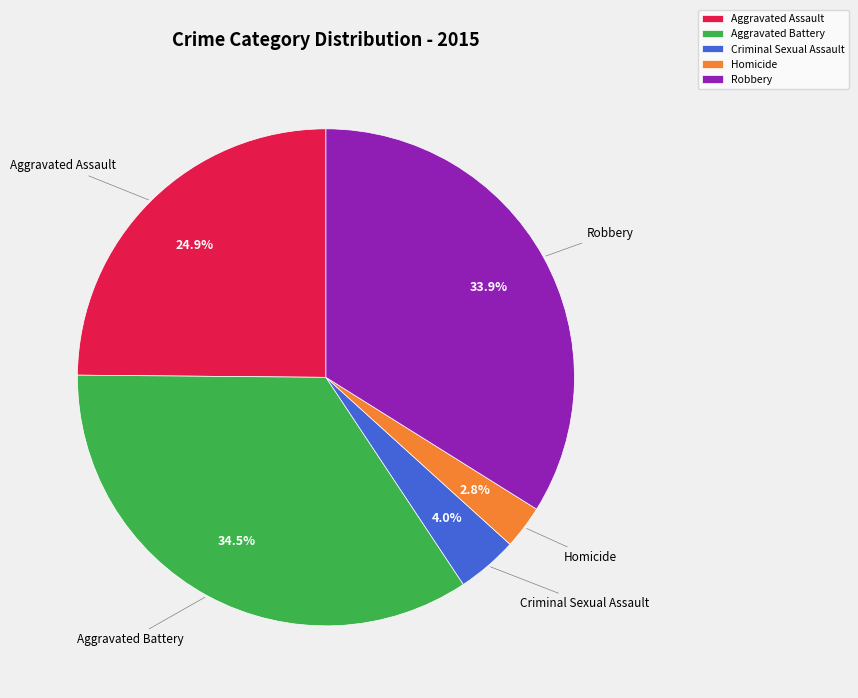

Approximately how many times larger is the value at Aggravated Battery compared to Robbery?

1.0